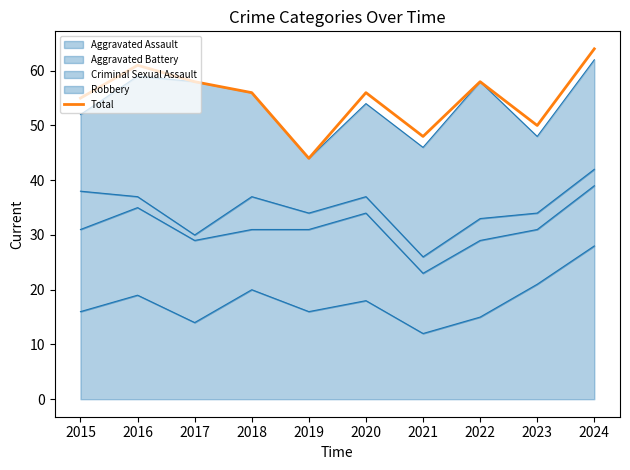

How many interior local peaks (higher than both neighbors) does the data have?

3